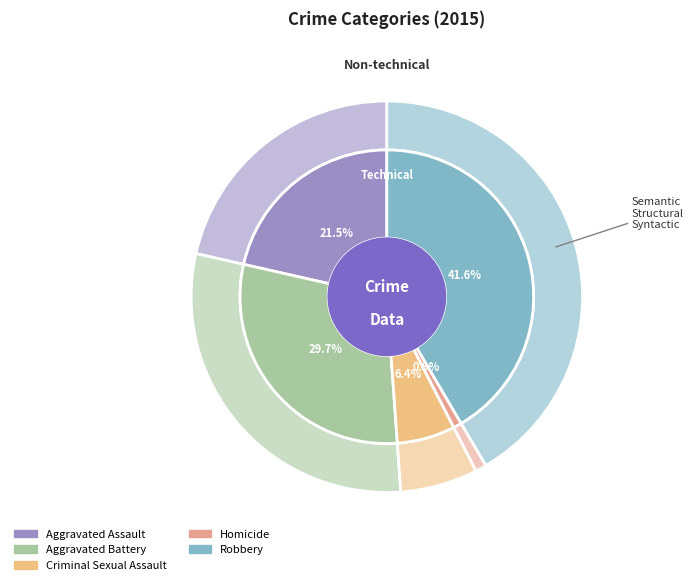

To the nearest percent, what is the difference between the Homicide and Aggravated Assault slice percentages?

21%